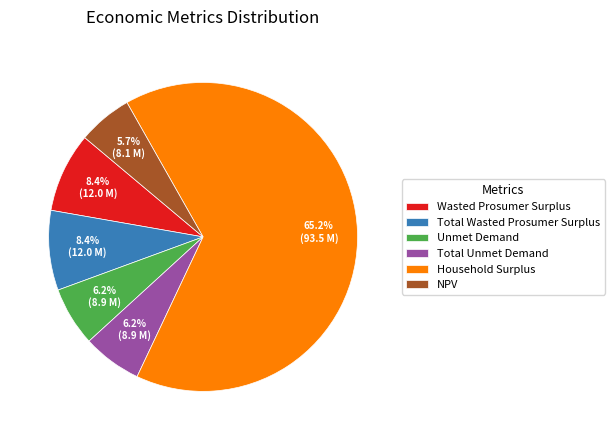

Which slice is the largest?

Household Surplus